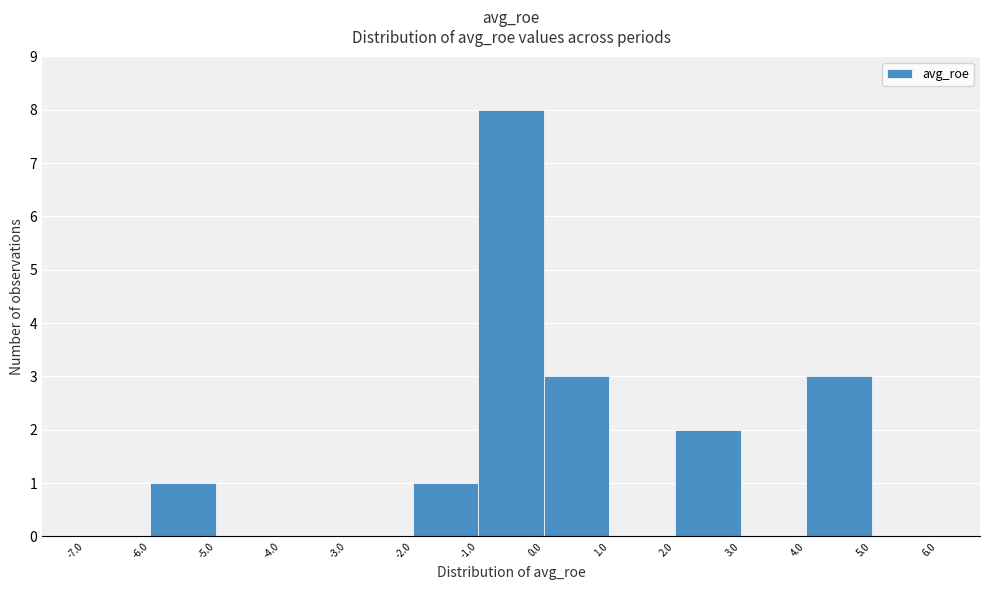

How tall is the bar that spans -1.0 to 0.0 on the x-axis? The values are not printed on the chart, so give them approximately, as read against the axis.

8